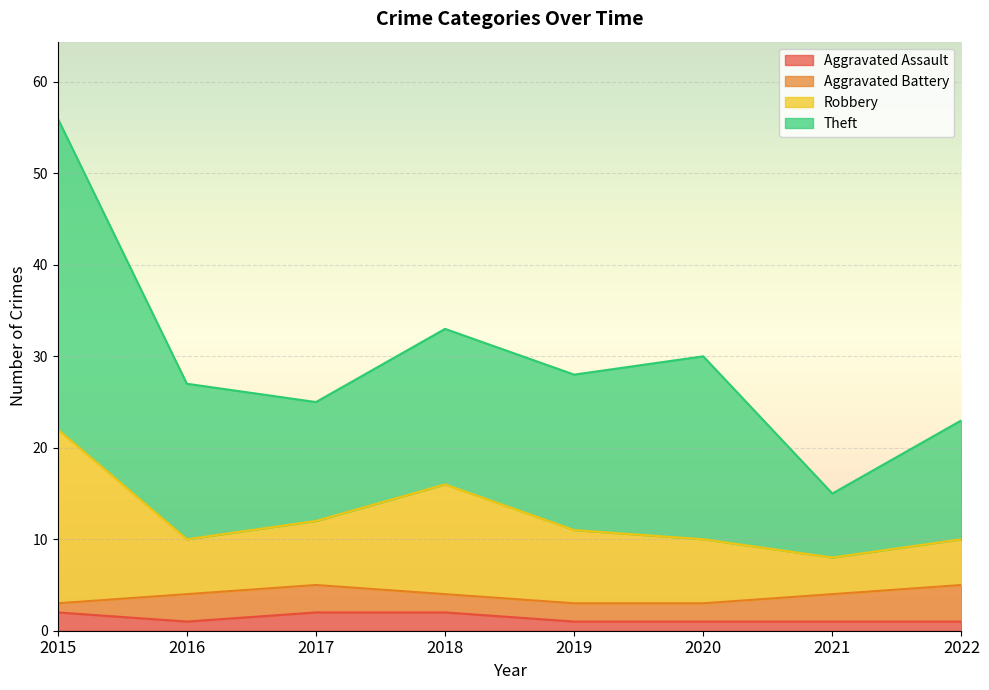

What is the value of the Robbery point at the 6th from the left?

10